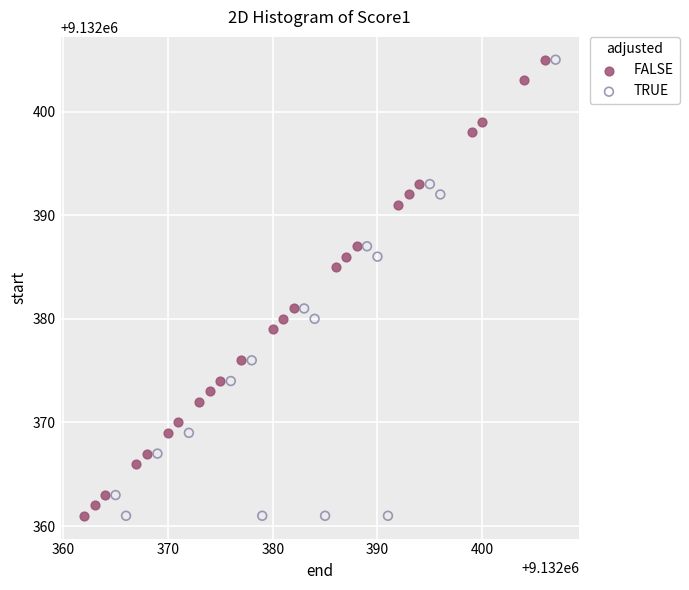

What are all the series names shown in the legend?

FALSE, TRUE